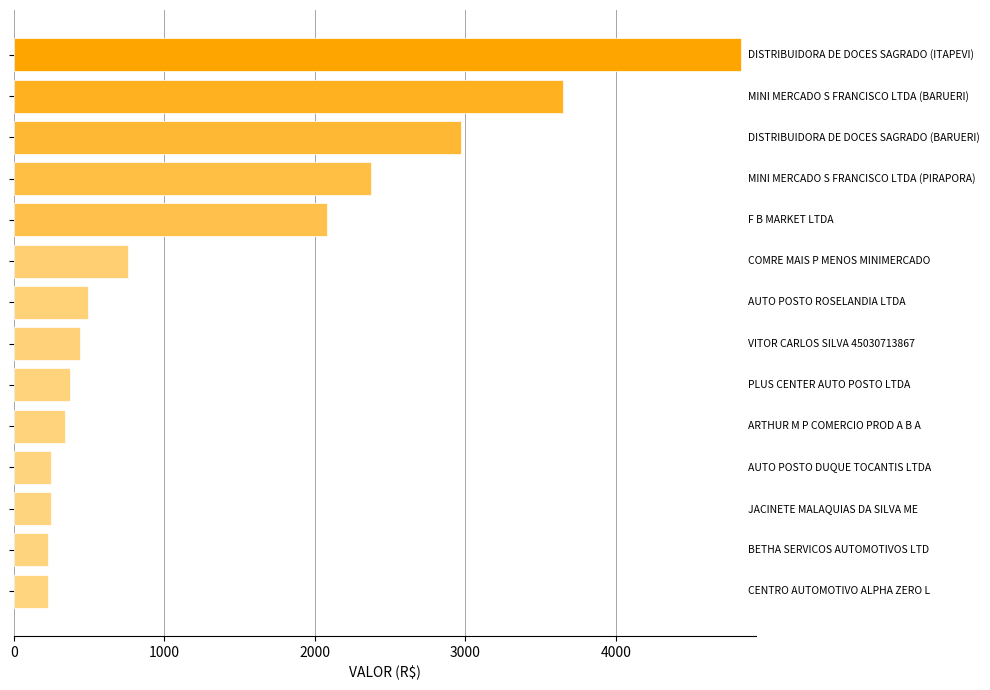

What is the difference between the second highest and second lowest values?

3419.4